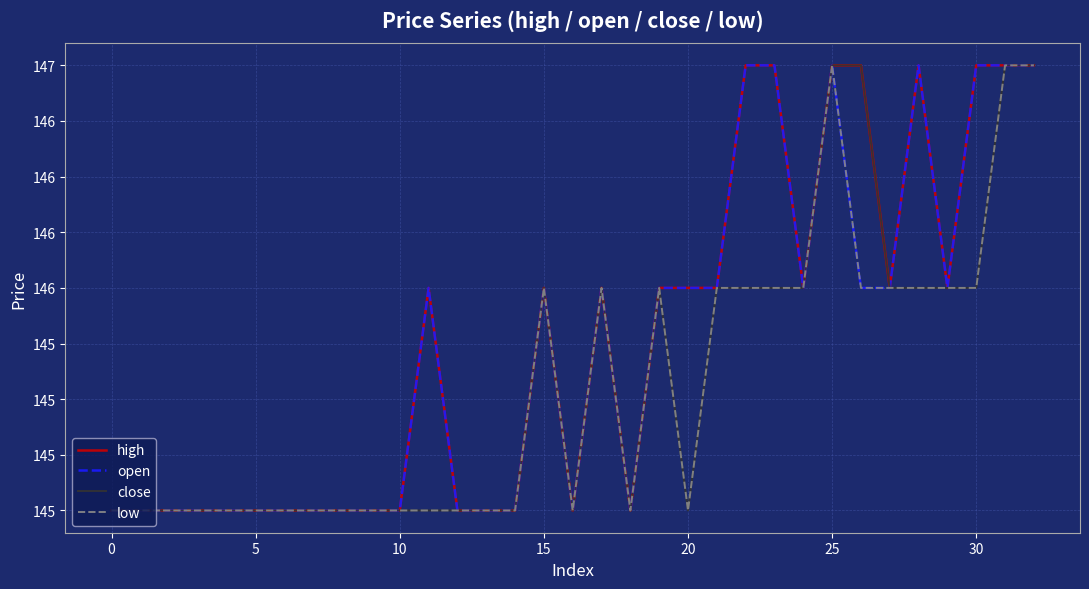

What are all the series names shown in the legend?

high, open, close, low